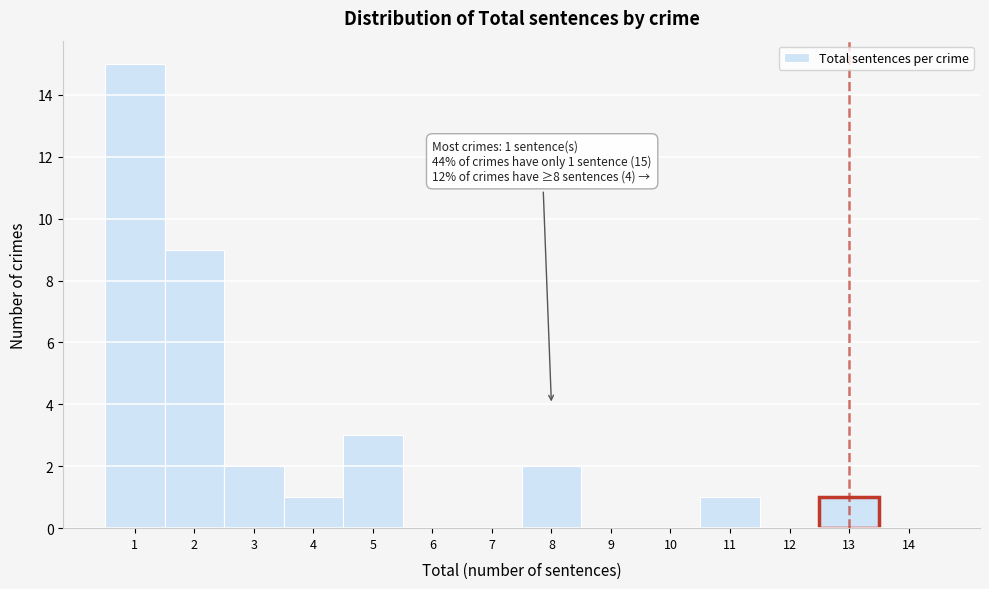

Over which range of the x-axis is the bar tallest?

0.5 to 1.5